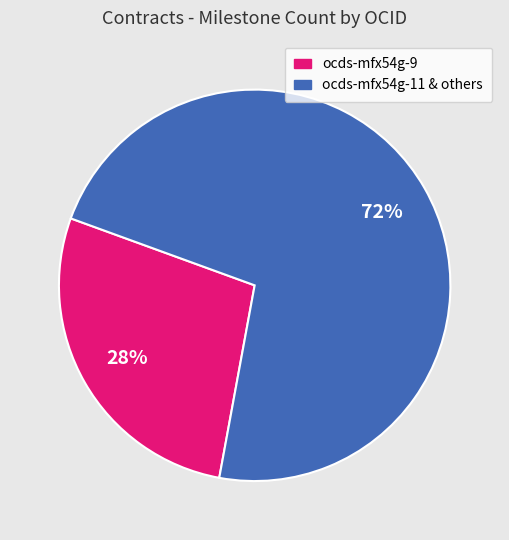

To the nearest percent, what is the average slice percentage?

50%